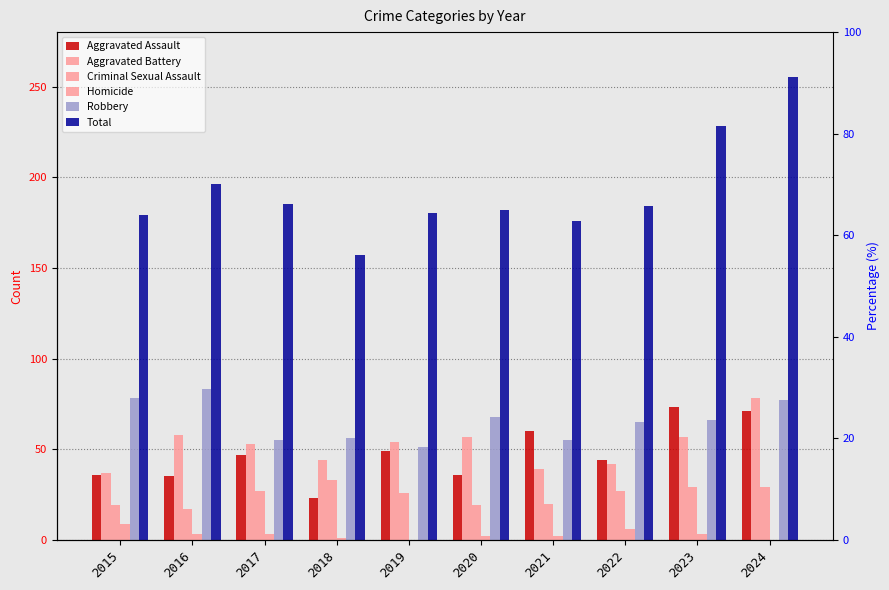

List the labels in order of Robbery value, largest first.

2016, 2015, 2024, 2020, 2023, 2022, 2018, 2017, 2021, 2019